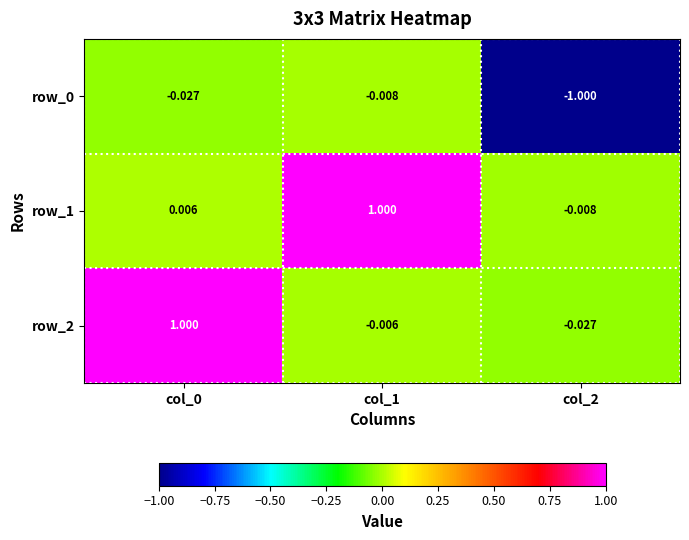

Is it true that row_1 equals 1.0 at col_1?

True